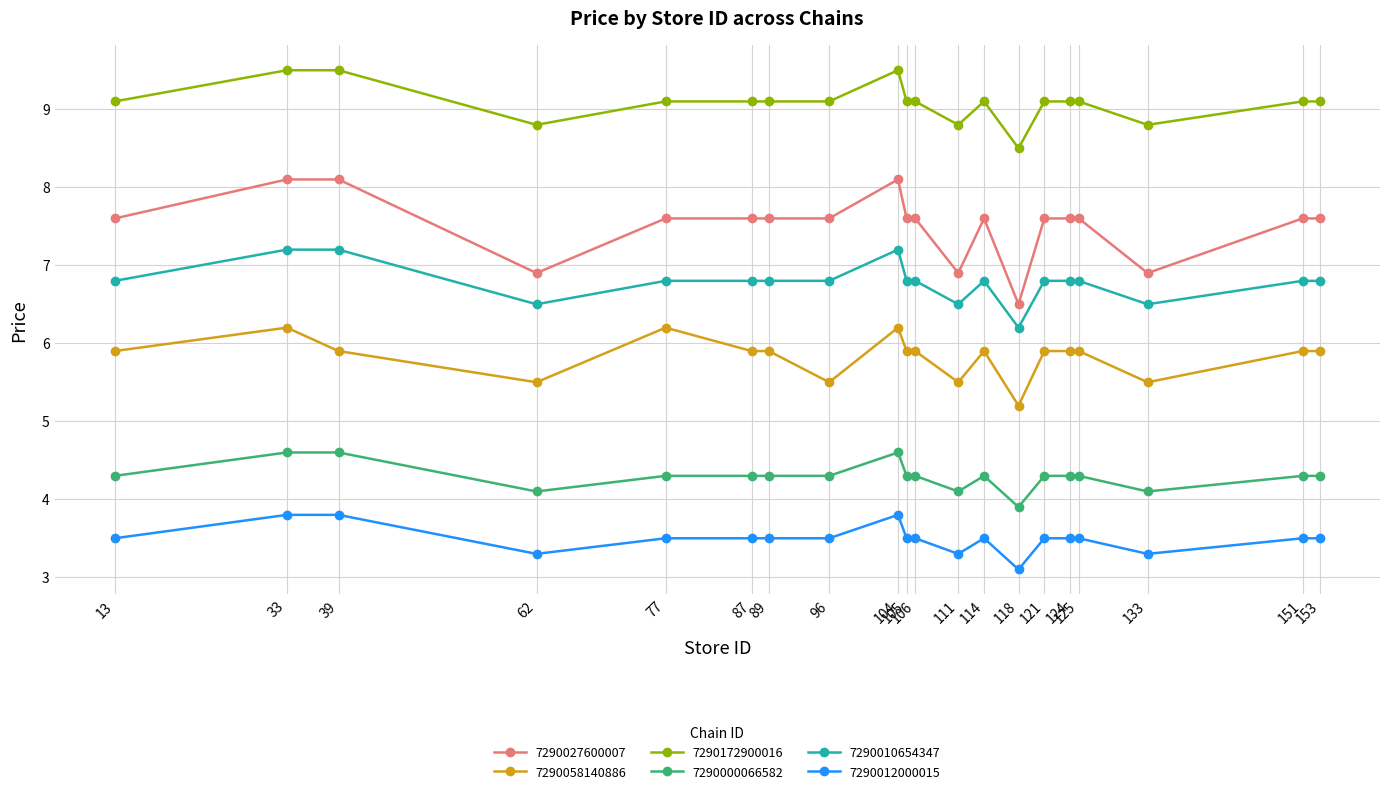

Rank the series at 77 from highest to lowest value.

7290172900016, 7290027600007, 7290010654347, 7290058140886, 7290000066582, 7290012000015